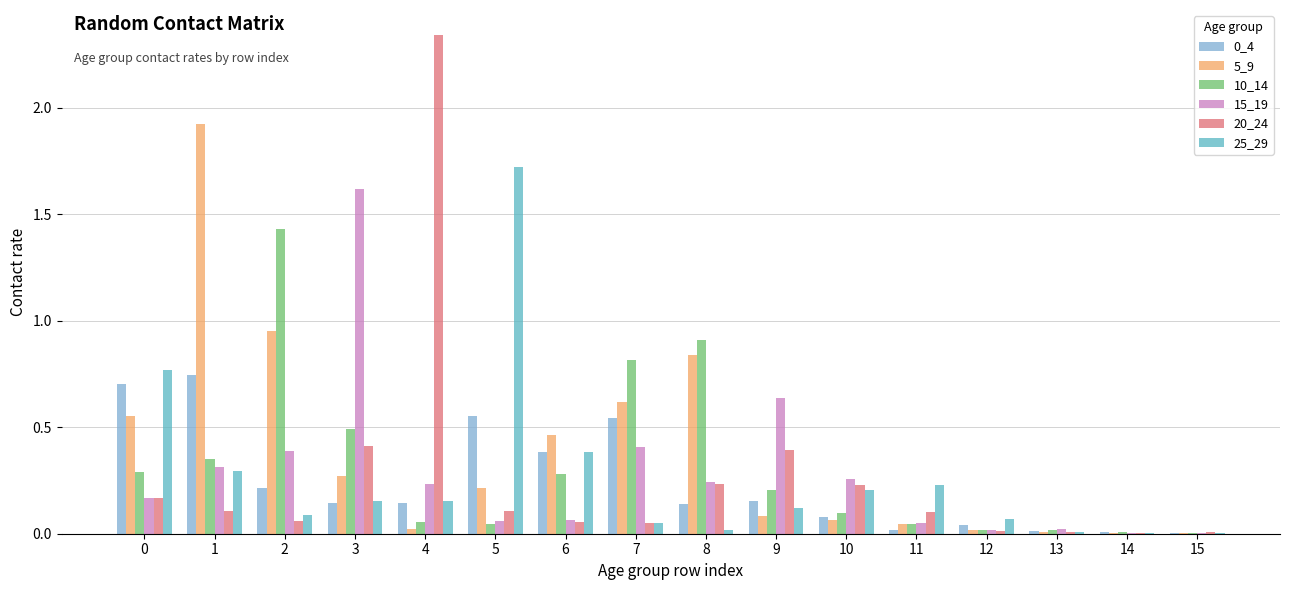

Is it true that 15_19 equals 0.2 at 4?

True